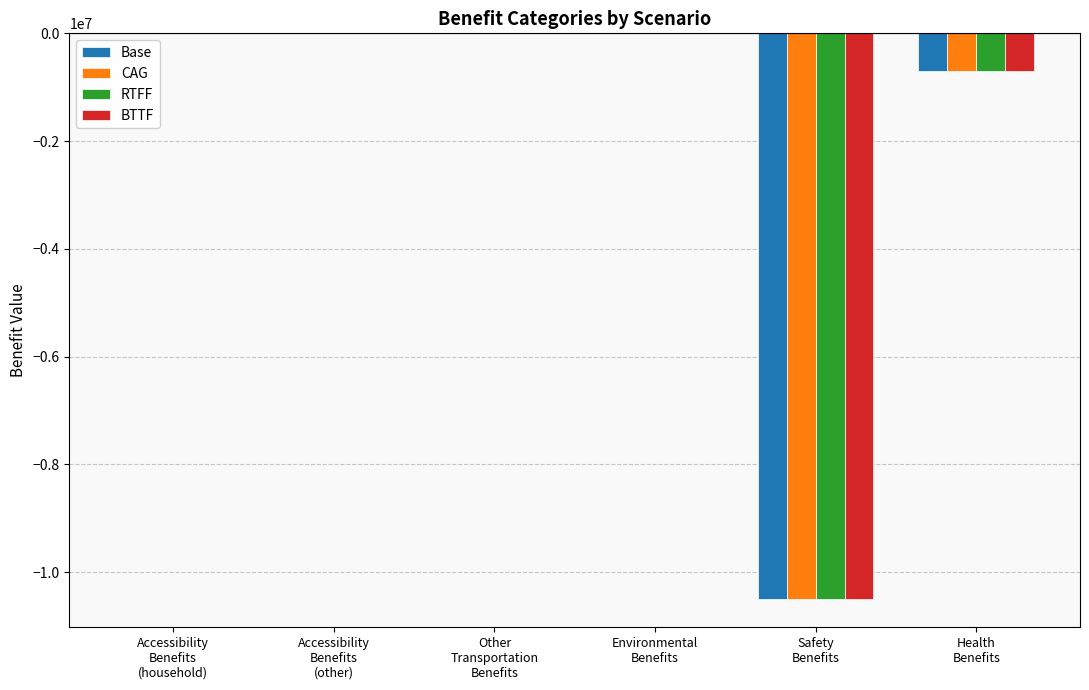

True or false: BTTF has a value of 18.6 at Accessibility
Benefits
(household).

True